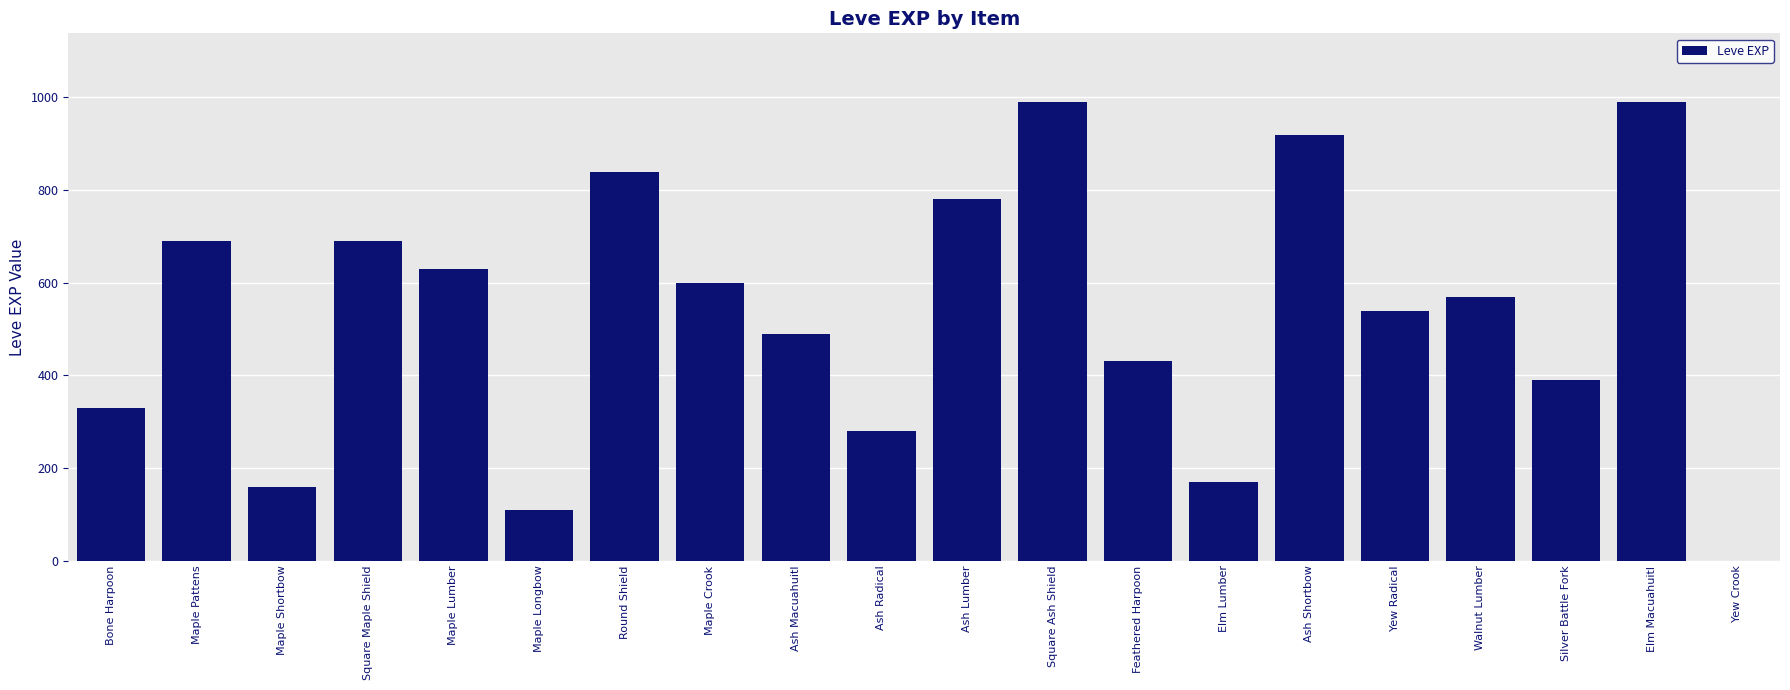

Reading left to right, extract all data points from this chart.

330	690	160	690	630	110	840	600	490	280	780	990	430	170	920	540	570	390	990	0